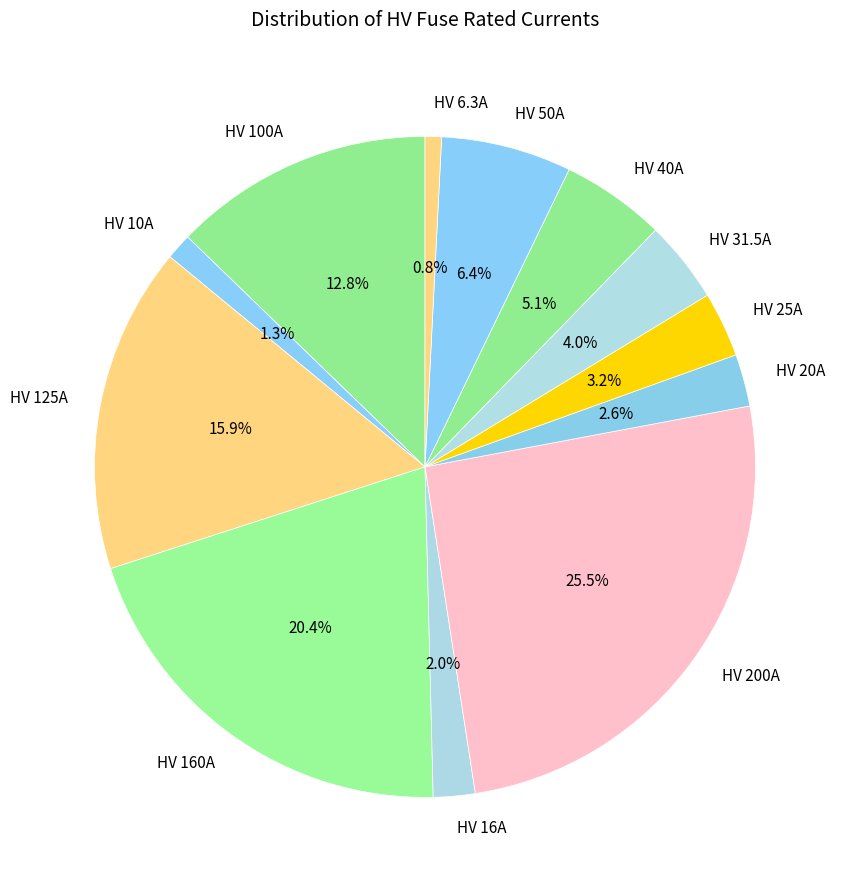

Count the number of slices in the pie.

12